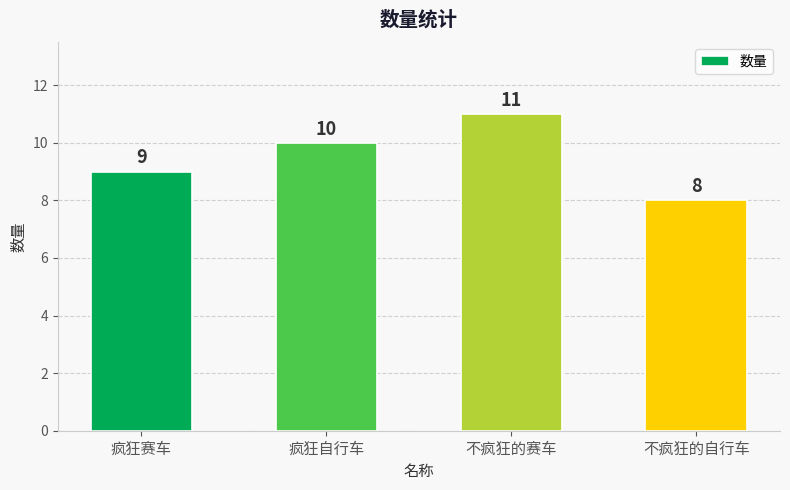

Are the bars horizontal?

No